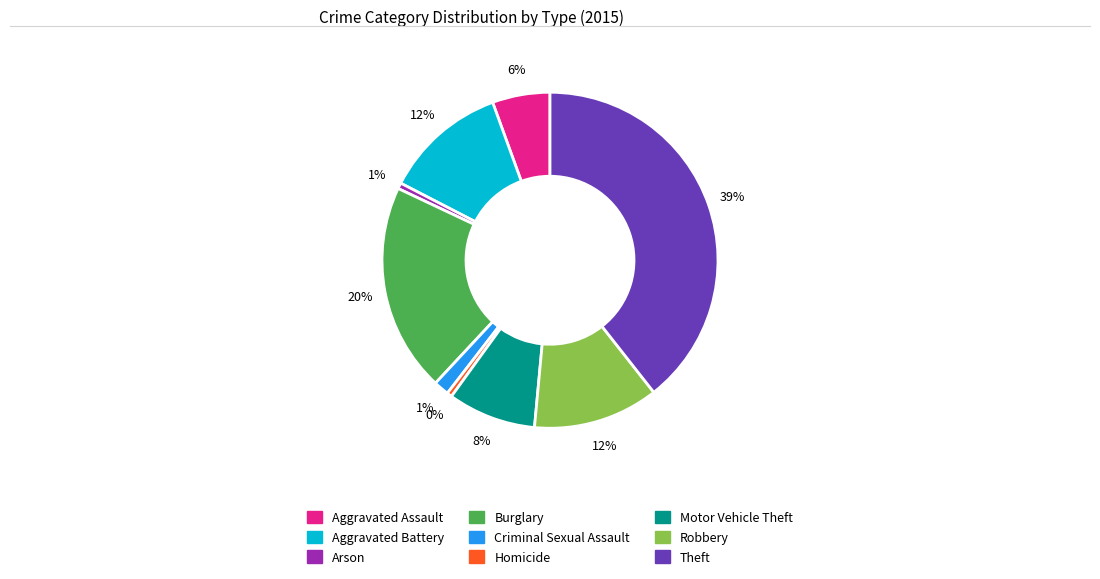

To the nearest percent, what is the average slice percentage?

11%